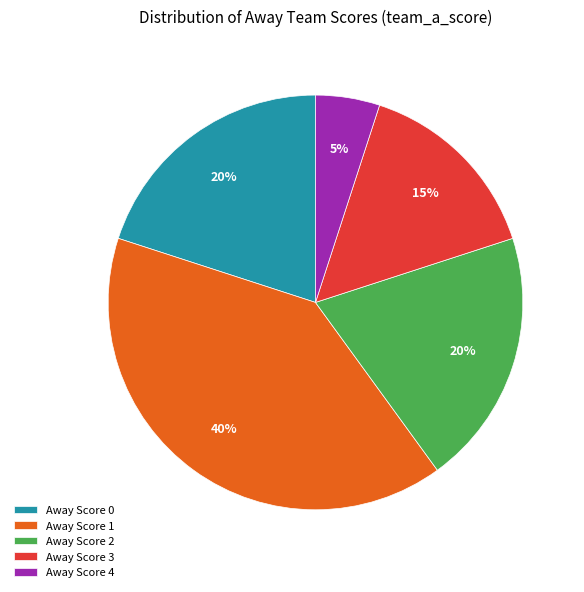

What is the largest slice in the pie chart?

Away Score 1